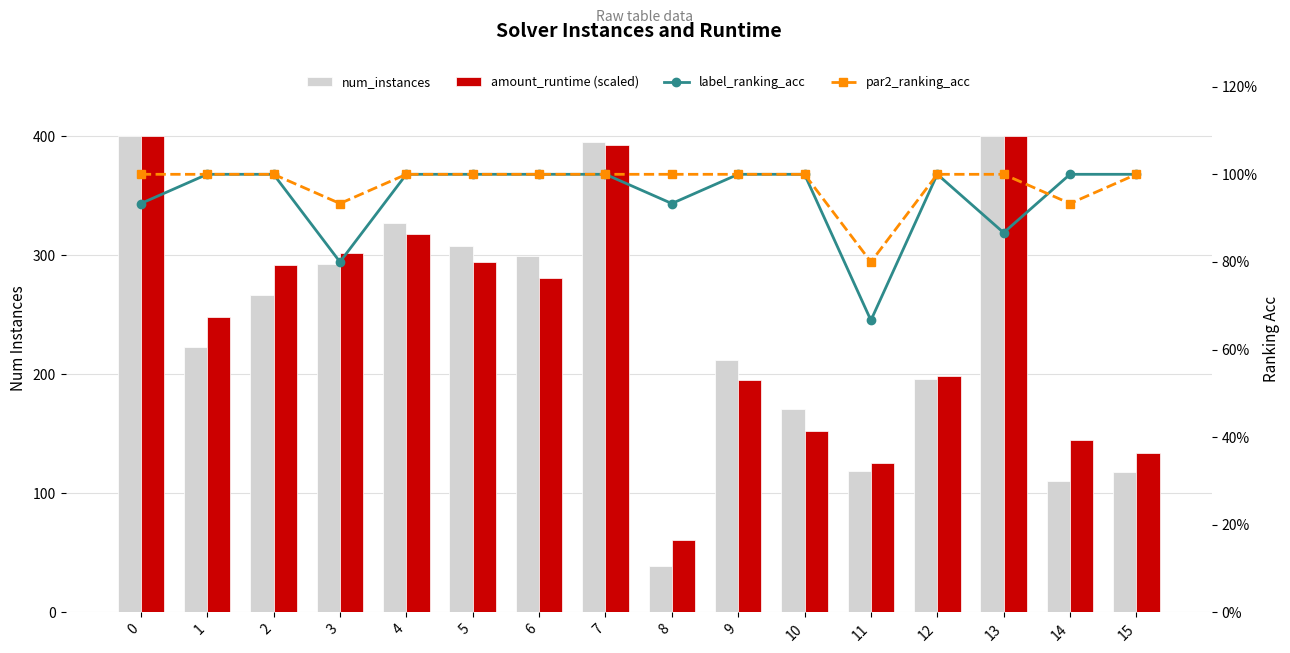

How many values in the amount_runtime (scaled) series exceed 280?

8